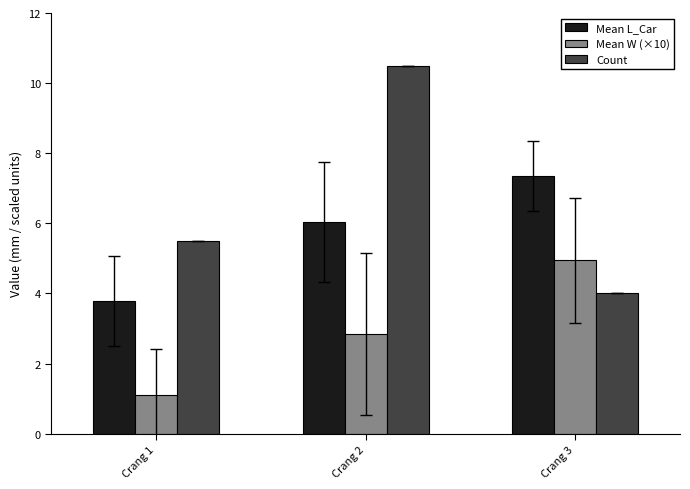

The Count series shows 2.6 at Crang 1. True or false?

False